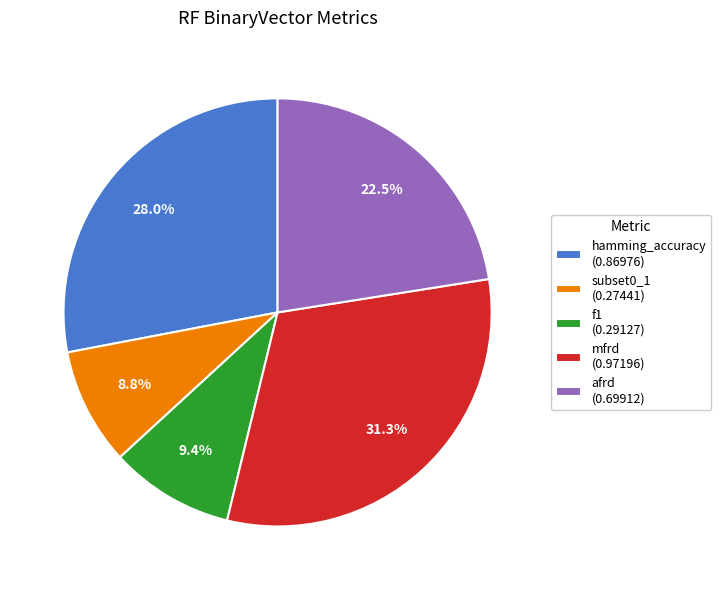

Which category has the biggest portion of the pie?

mfrd